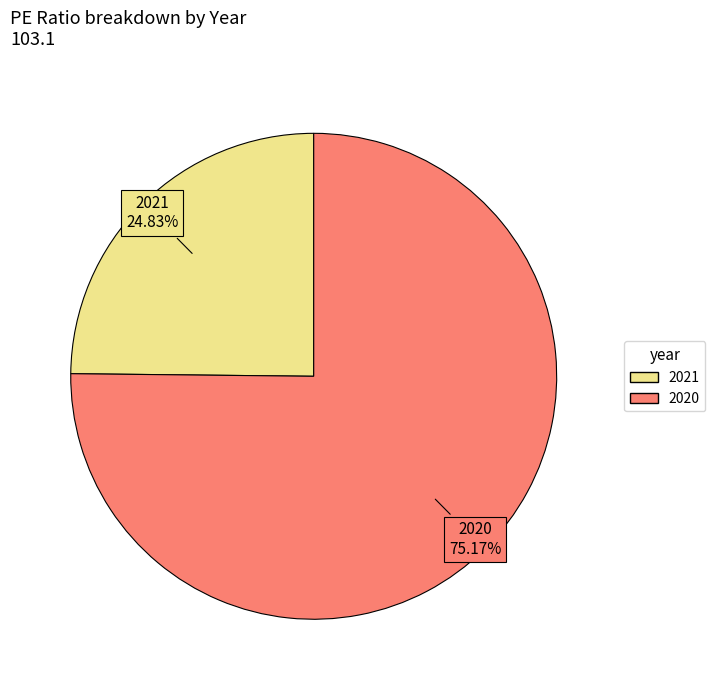

Is there a majority slice in this chart?

Yes